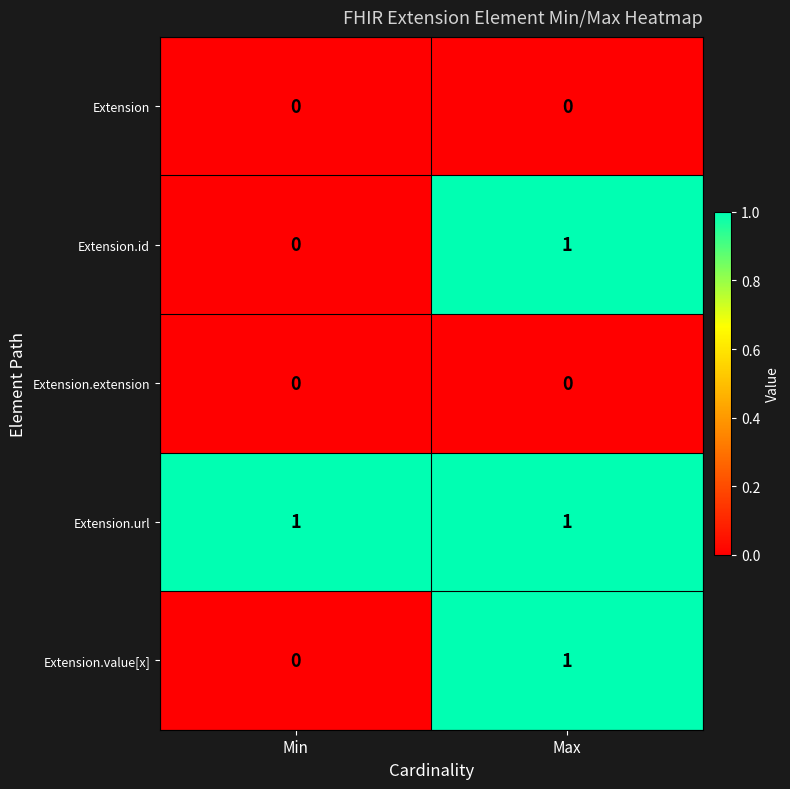

Count the number of categories in the chart.

2